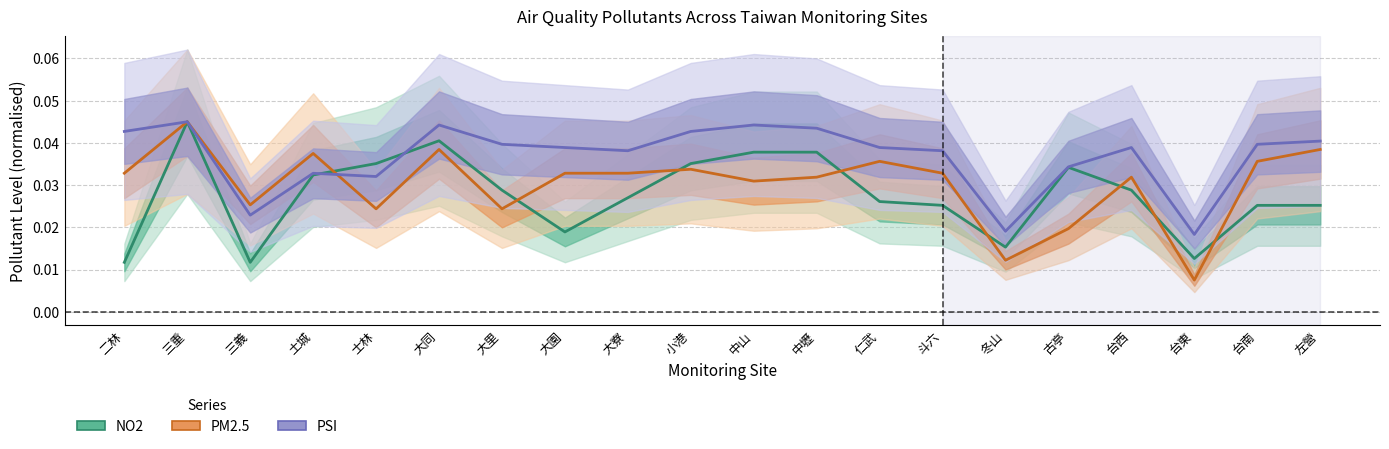

What are all the series names shown in the legend?

NO2, PM2.5, PSI